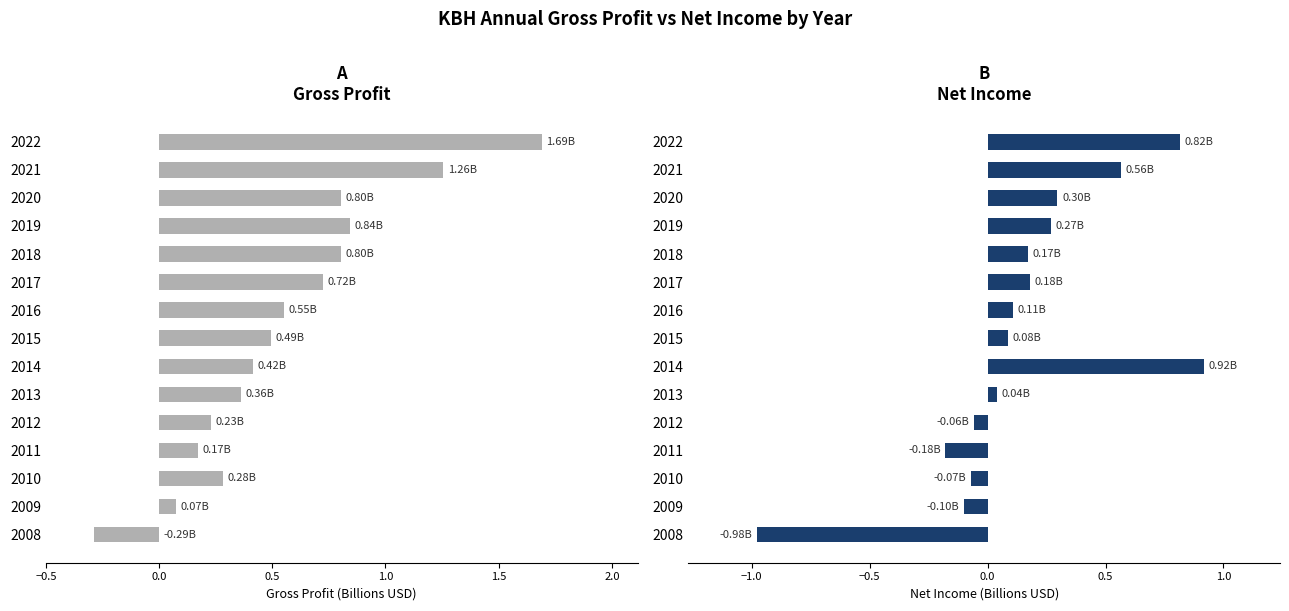

What are all the series names shown in the legend?

GrossProfit, NetIncome